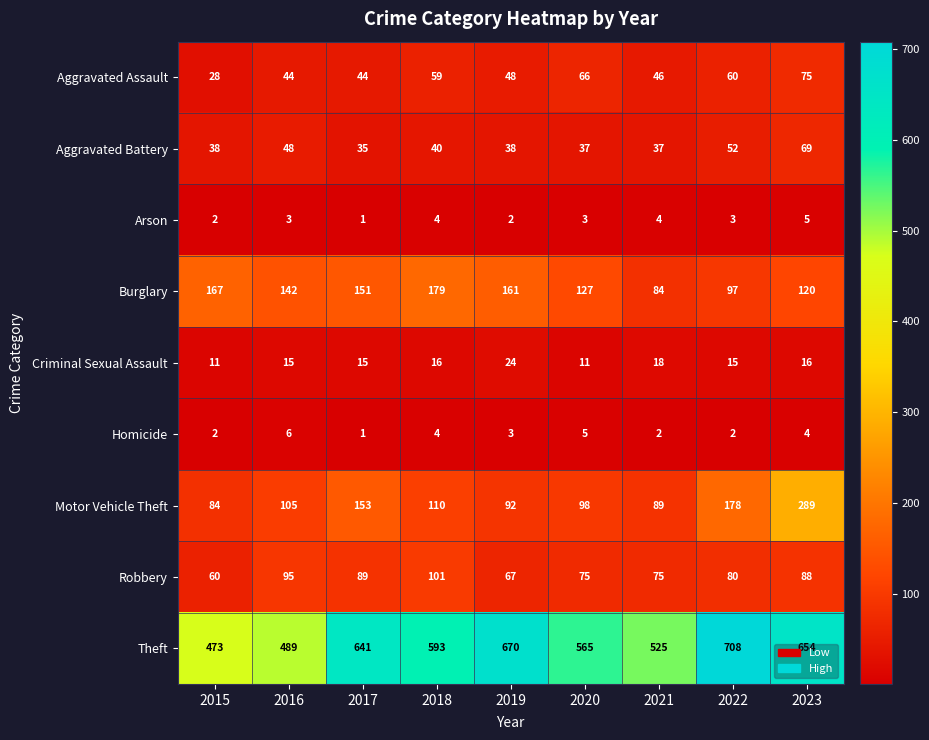

What is the average value of the Robbery series?

81